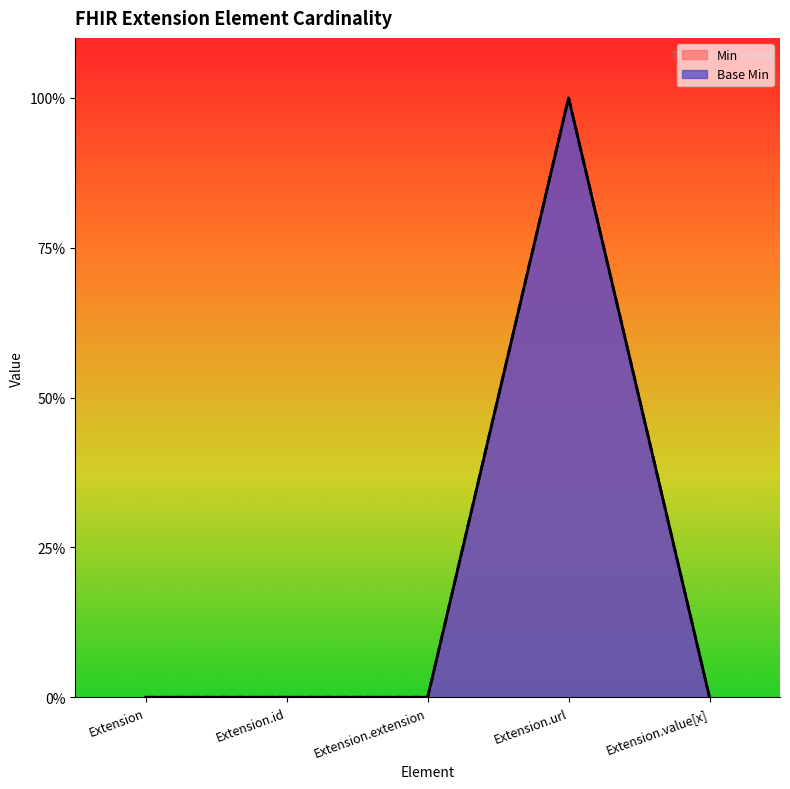

How many interior local peaks does the Min series have?

1